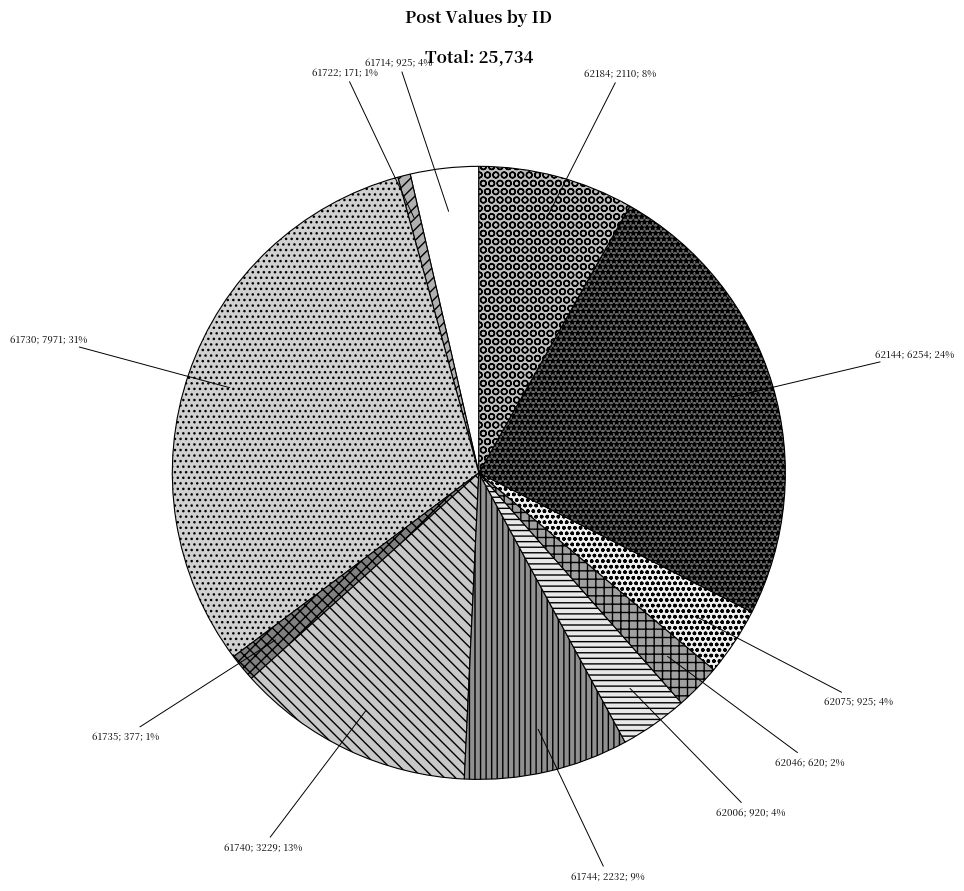

To the nearest percent, what is the difference between the largest and smallest slice percentages?

30%